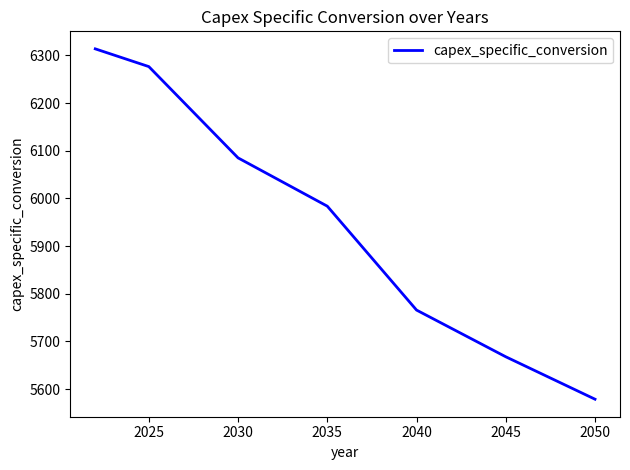

What is the smallest value displayed?

5578.7